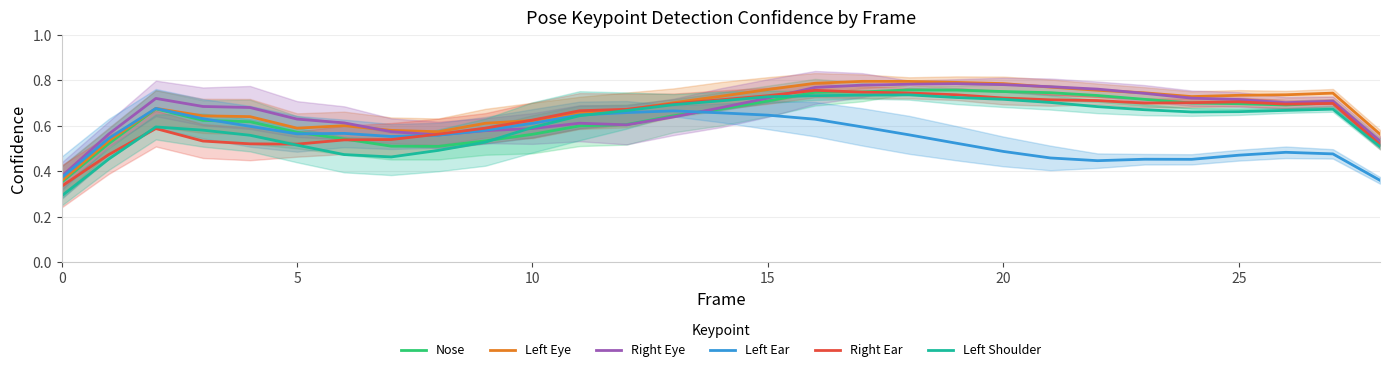

True or false: Left Shoulder and Left Eye intersect in this chart.

False